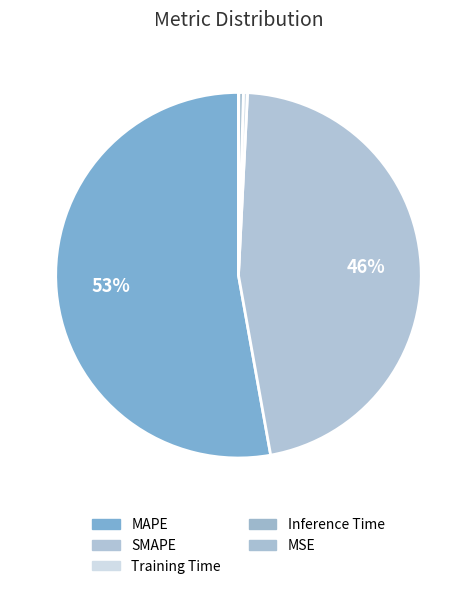

To the nearest percent, what is the difference between the largest and smallest slice percentages?

53%